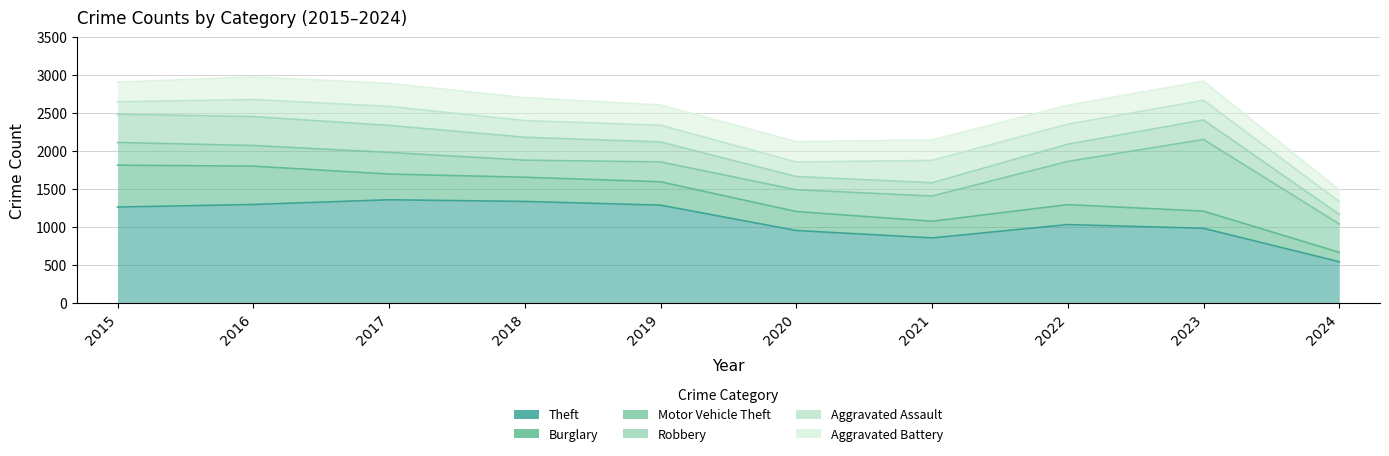

What is the value of the Burglary point at the 3rd from the left?

339